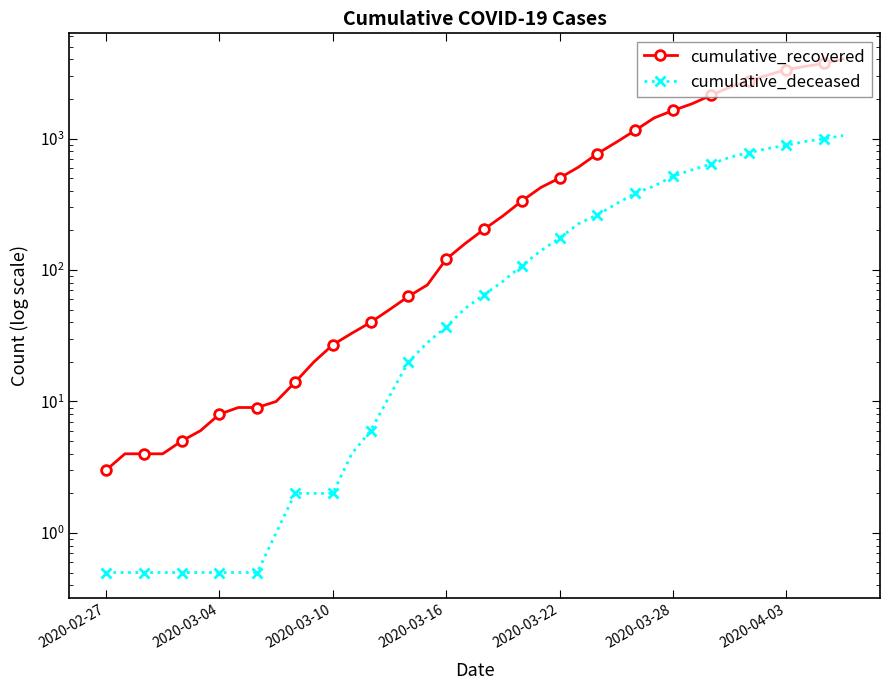

What are all the series names shown in the legend?

cumulative_recovered, cumulative_deceased